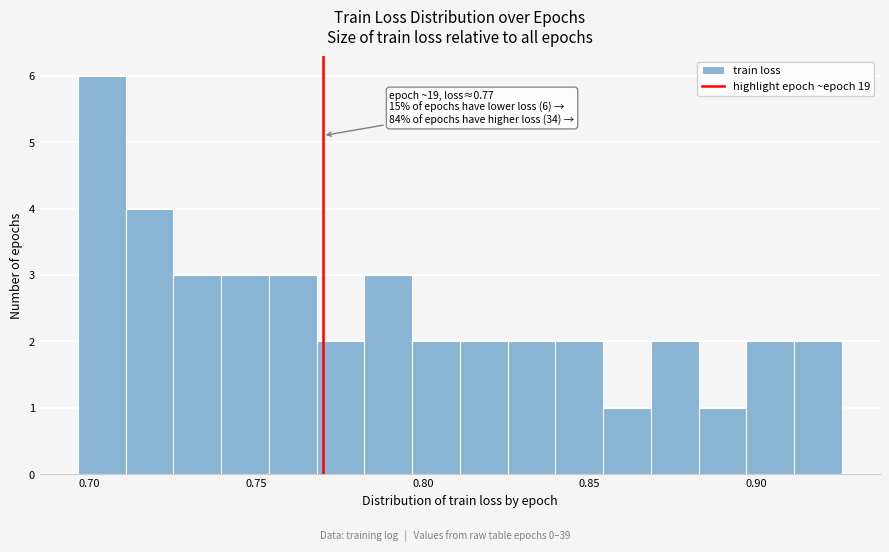

Read against the x-axis, roughly where is the centre of the tallest bar?

0.705